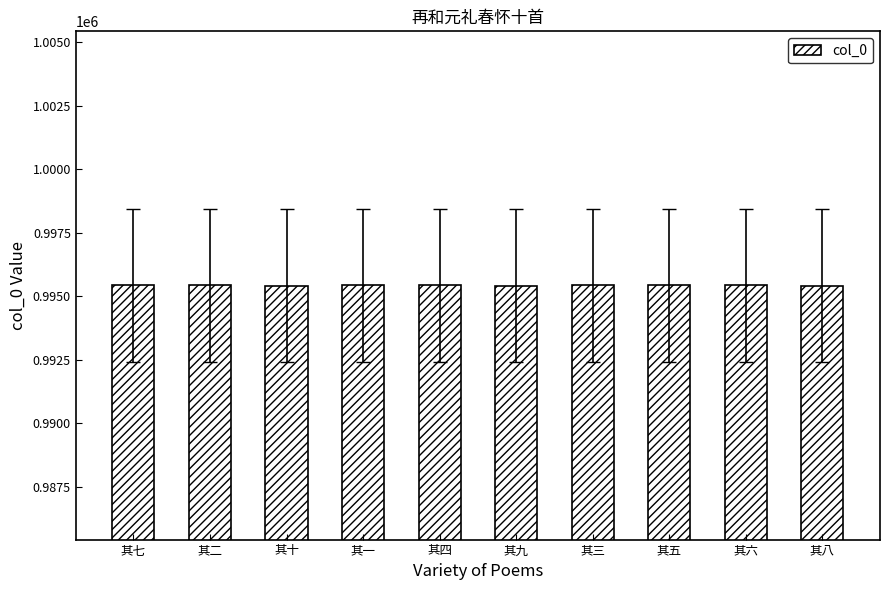

How many distinct data groups are displayed?

1